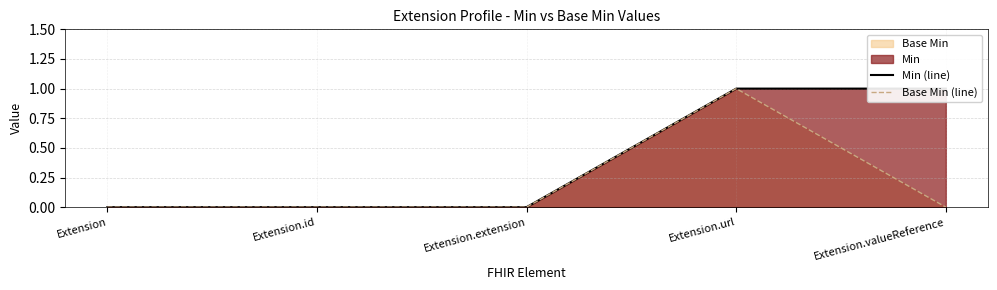

Where is Min (line) nearest to the value 0?

Extension